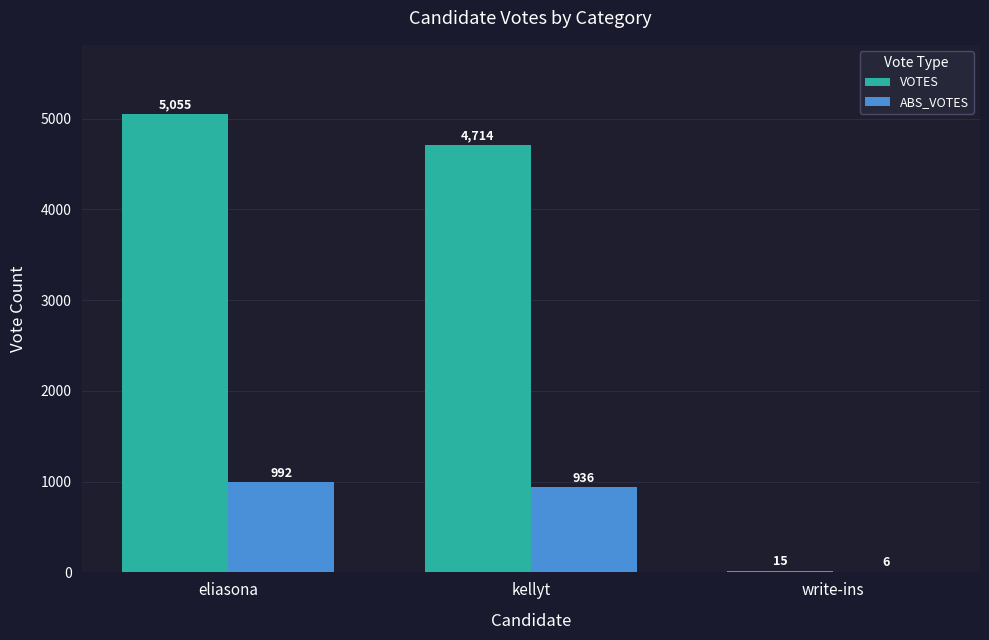

What is the difference between the VOTES values at write-ins and eliasona?

5040